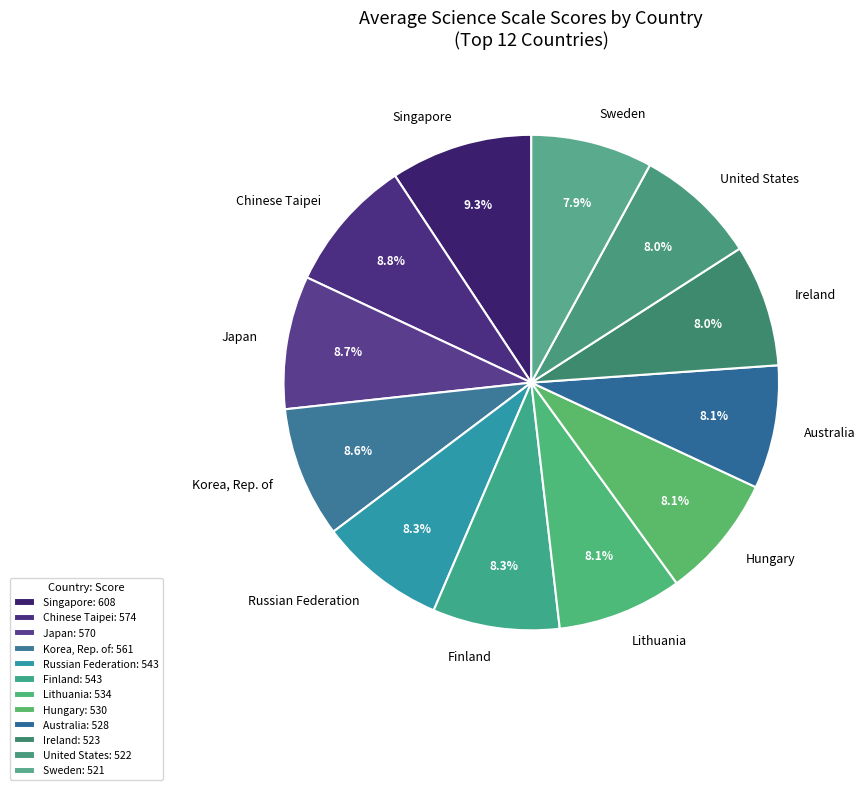

Is there any slice that represents more than half of the pie?

No